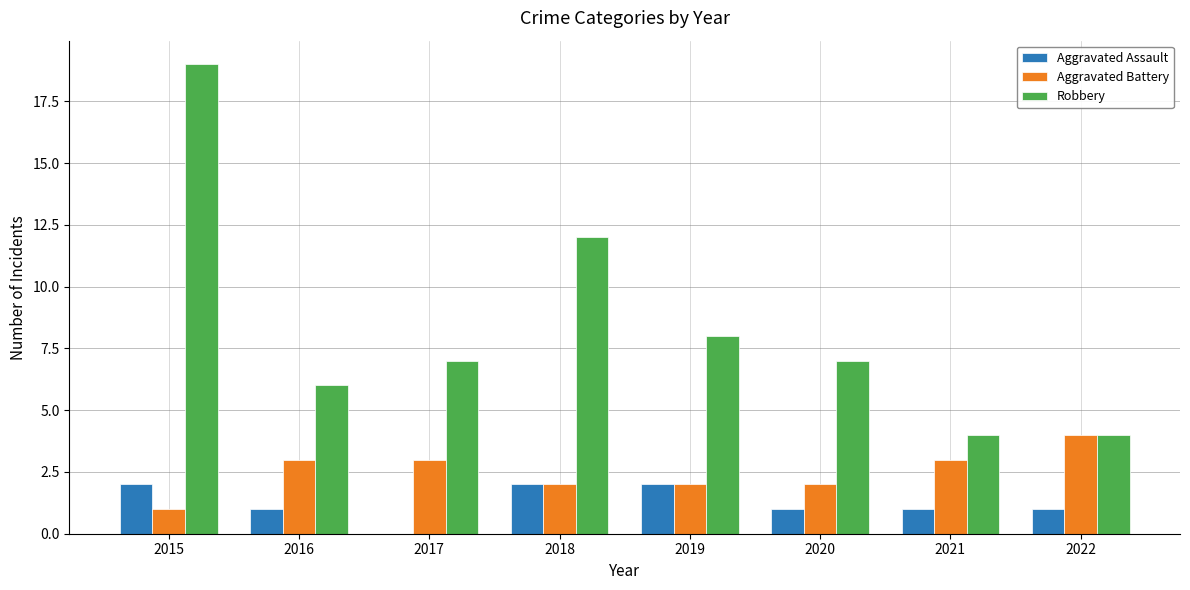

What is the sum of all Robbery values?

67